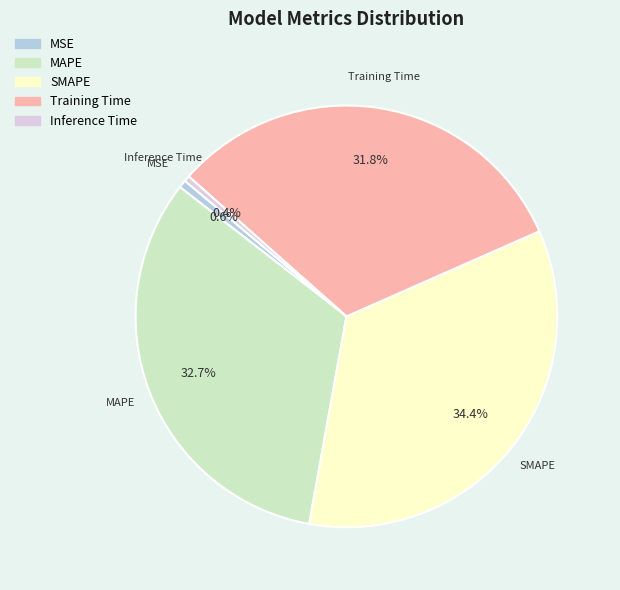

True or false: Inference Time accounts for 0% of the total.

True